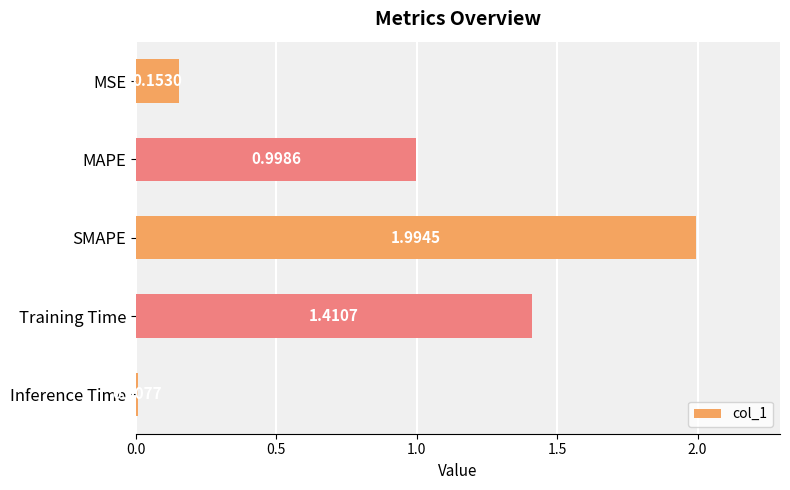

Between Training Time and MAPE, which is larger?

Training Time